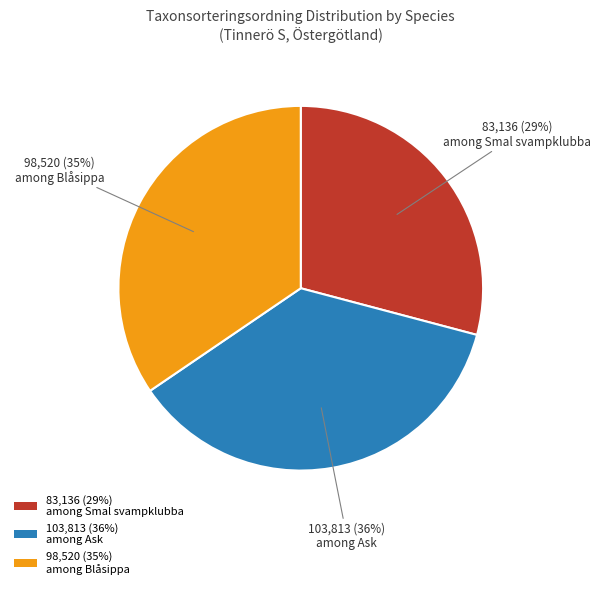

What is the largest slice in the pie chart?

103,813 (36%) among Ask